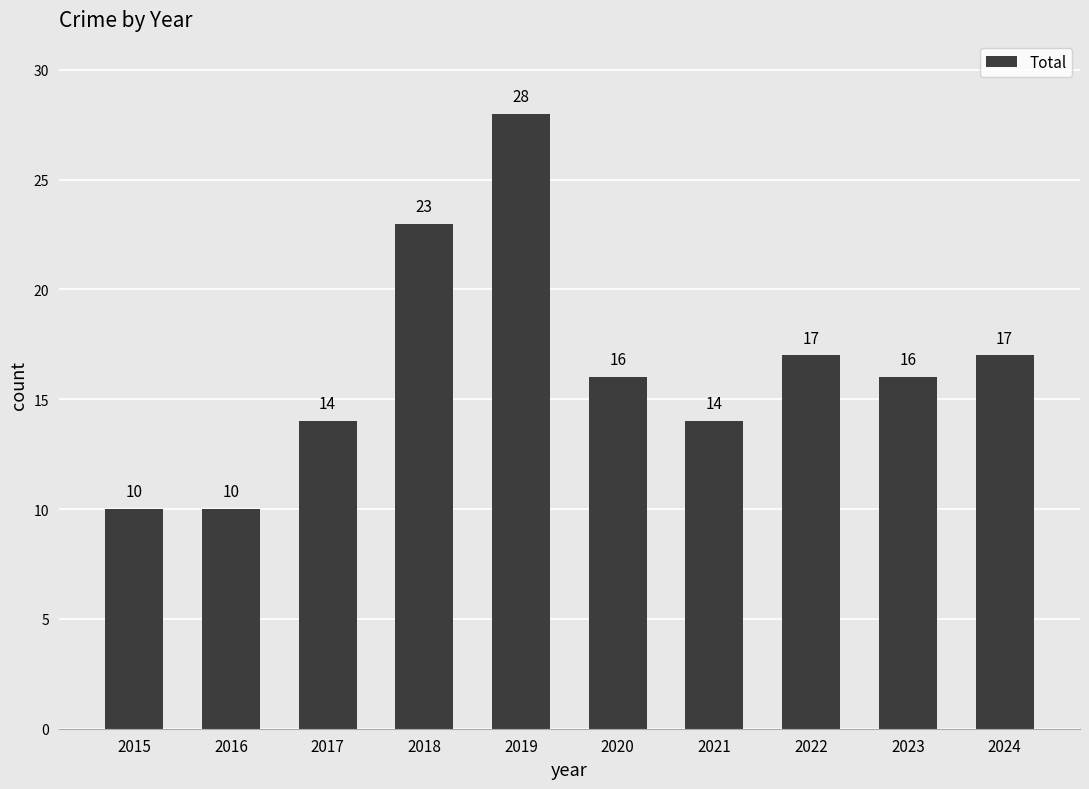

Which has a higher value, 2024 or 2021?

2024